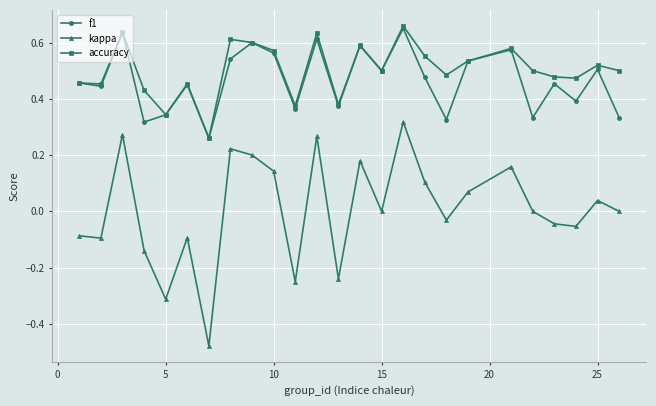

Which series has the widest spread of values?

kappa